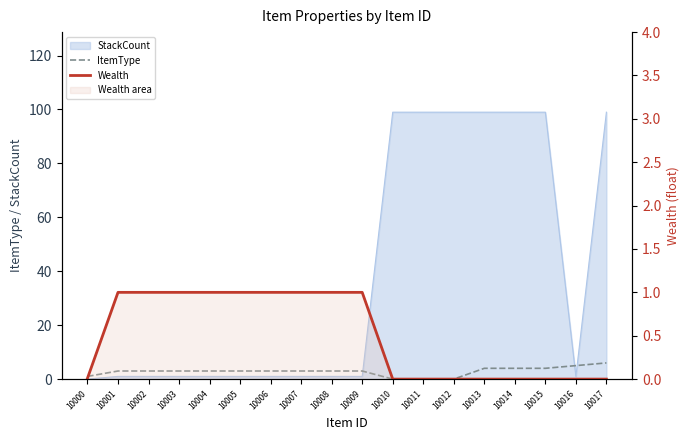

What is the difference between the highest and lowest values at 10005?

2.0